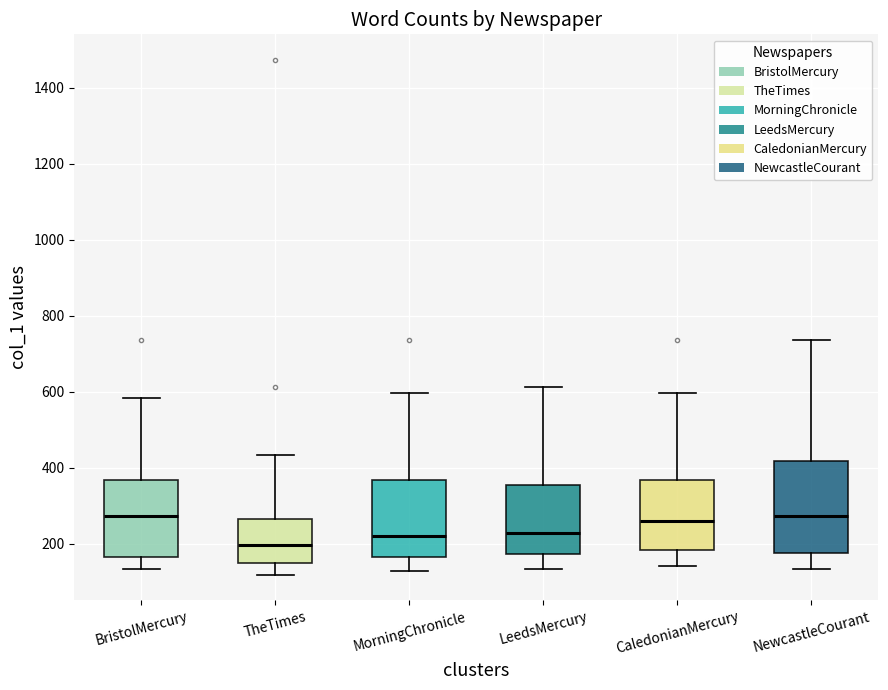

Reading left to right, read every box against the y-axis: the position of its median line, the range the box covers, and the ends of its whiskers. The values are not printed on the chart, so give them approximately, as read against the axis.

BristolMercury: median 280, box 160 to 360, whiskers 140 to 580
TheTimes: median 200, box 140 to 260, whiskers 120 to 440
MorningChronicle: median 220, box 160 to 360, whiskers 120 to 600
LeedsMercury: median 220, box 180 to 360, whiskers 140 to 620
CaledonianMercury: median 260, box 180 to 360, whiskers 140 to 600
NewcastleCourant: median 280, box 180 to 420, whiskers 140 to 740